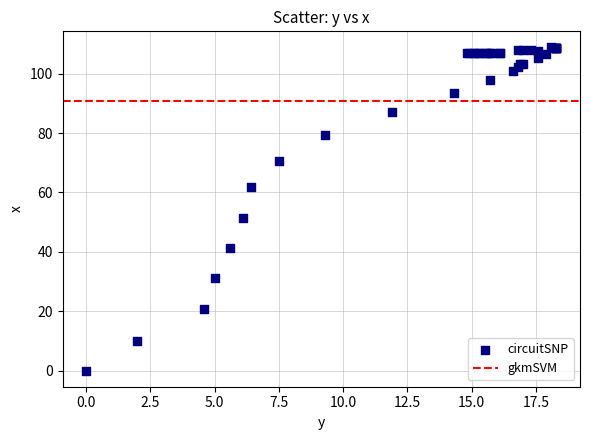

What Y value in the scatter plot is closest to 54?

51.5